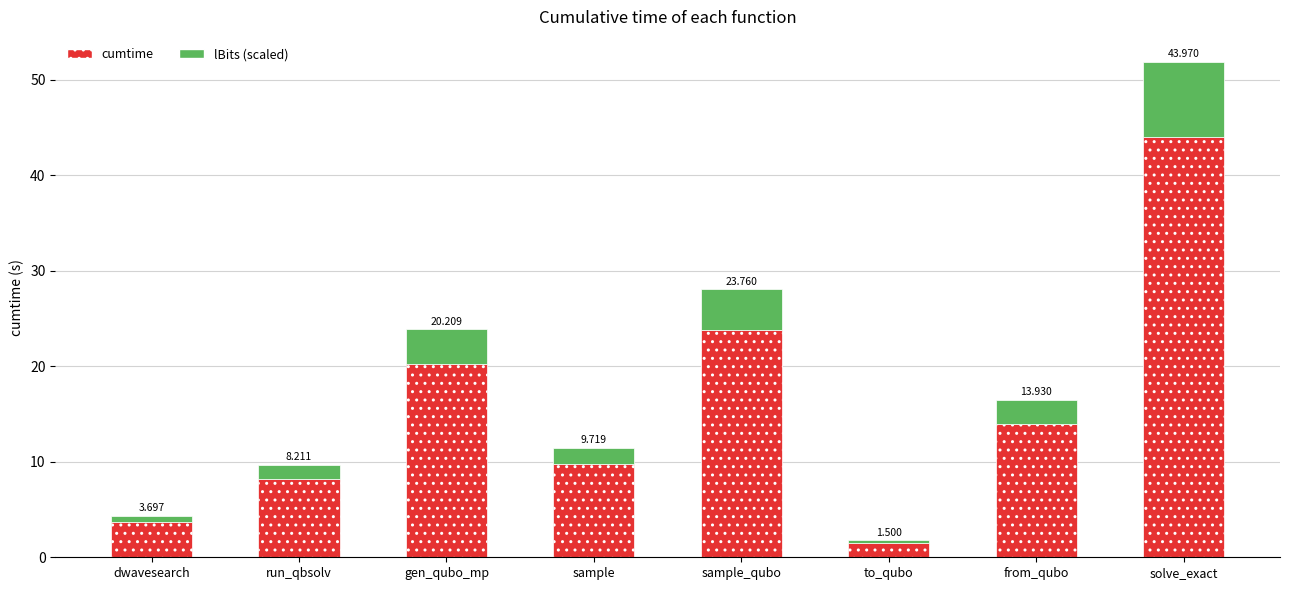

Which category has the lowest value in the cumtime series?

to_qubo